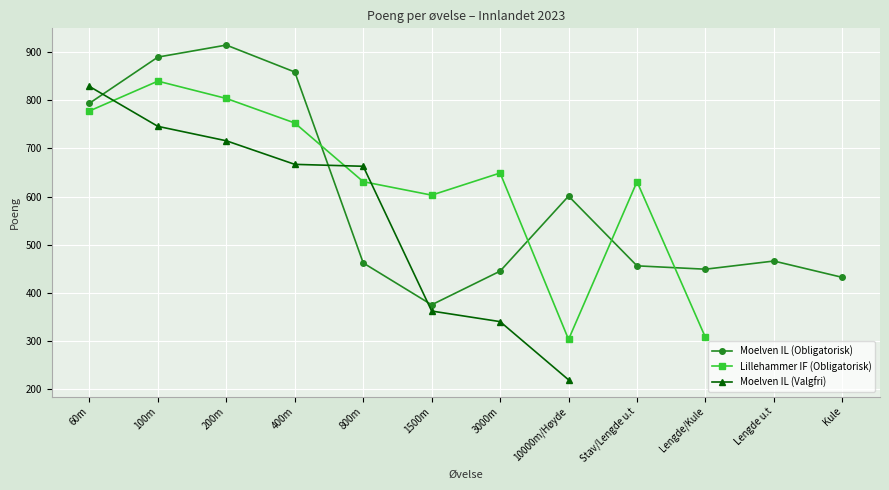

Which category has the highest value across all series?

200m